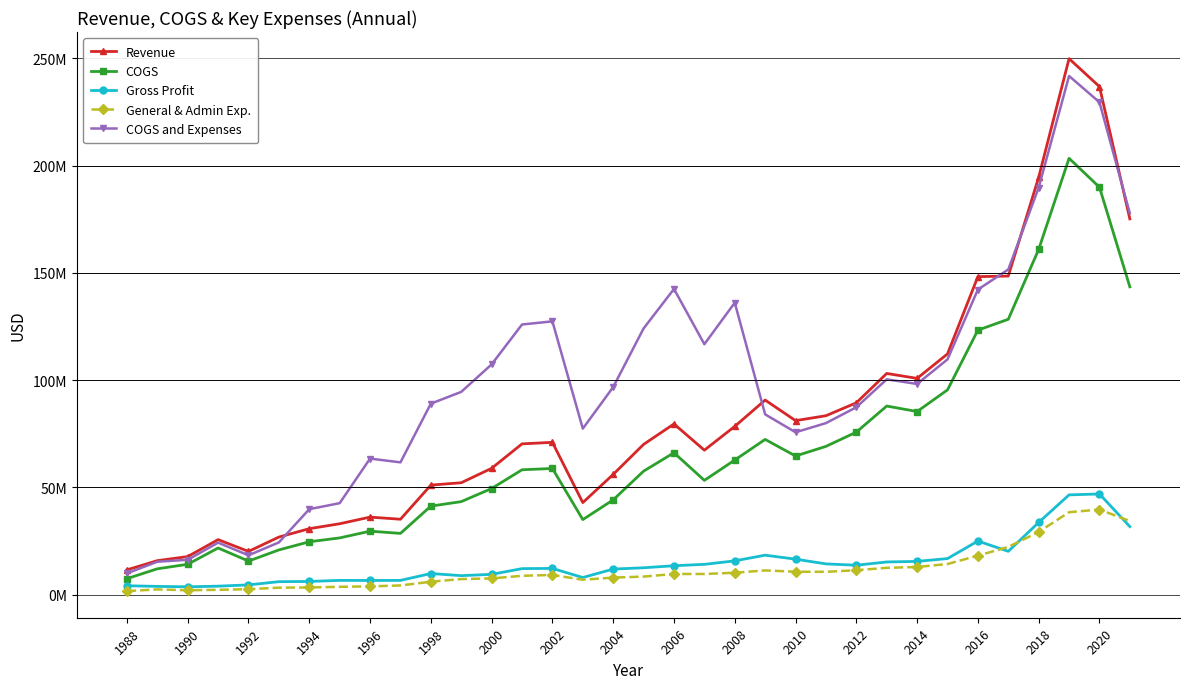

At how many categories does at least one series exceed 52320903?

26